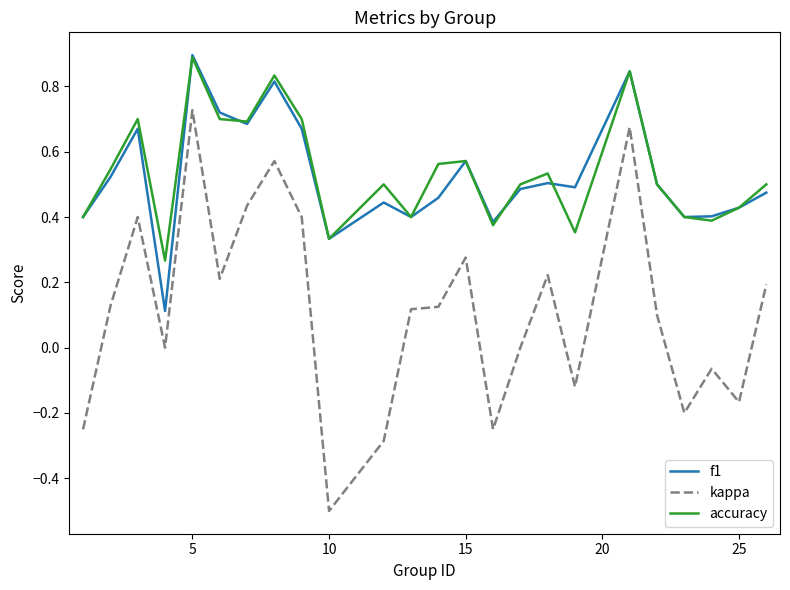

True or false: f1 and kappa intersect in this chart.

False